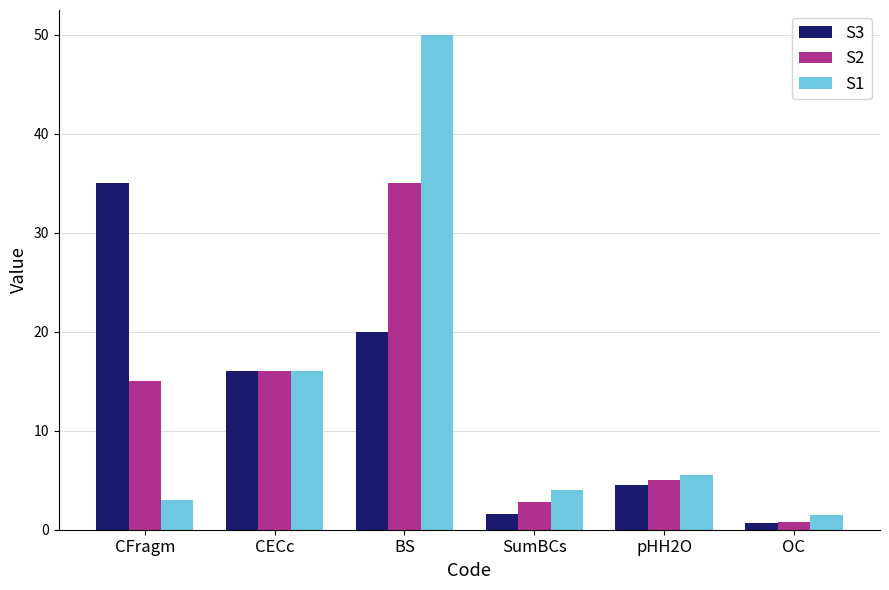

Reading right to left, list all the values displayed in this chart.

S3: 0.7	4.5	1.6	20.0	16.0	35.0
S2: 0.8	5.0	2.8	35.0	16.0	15.0
S1: 1.5	5.5	4.0	50.0	16.0	3.0